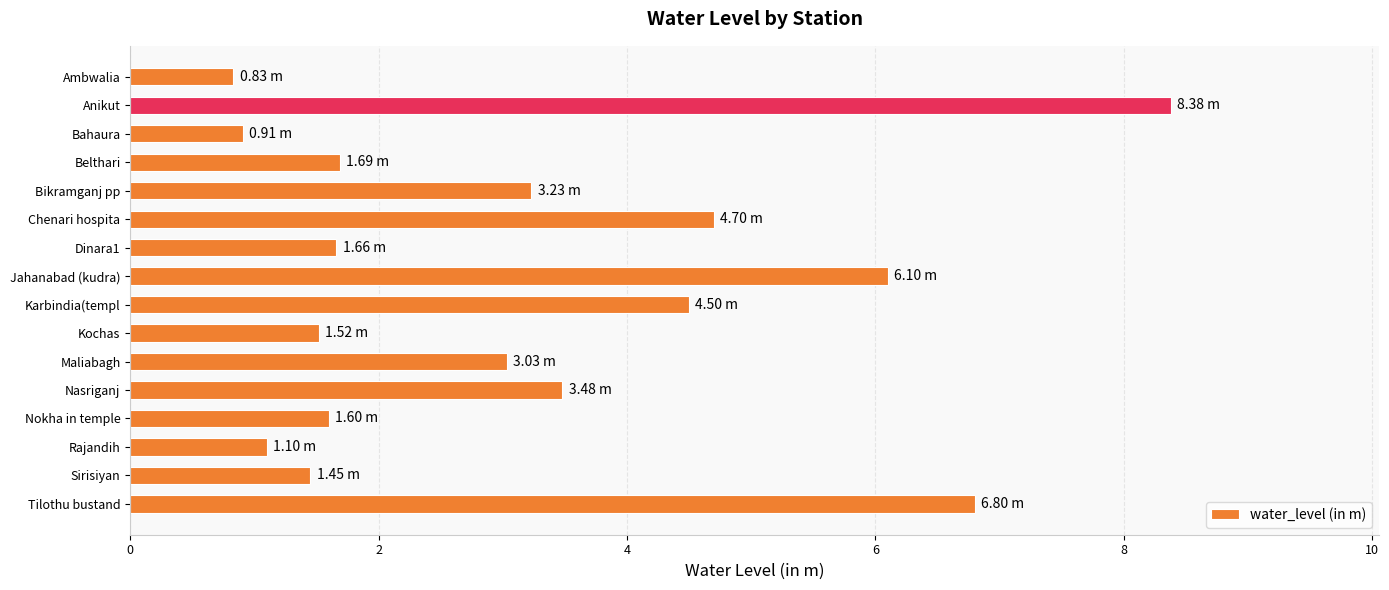

How many data points does each series have?

16